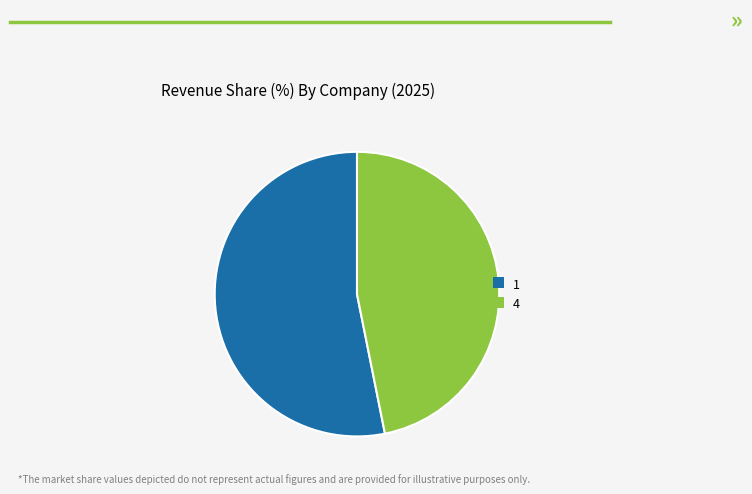

Which category accounts for the majority?

1